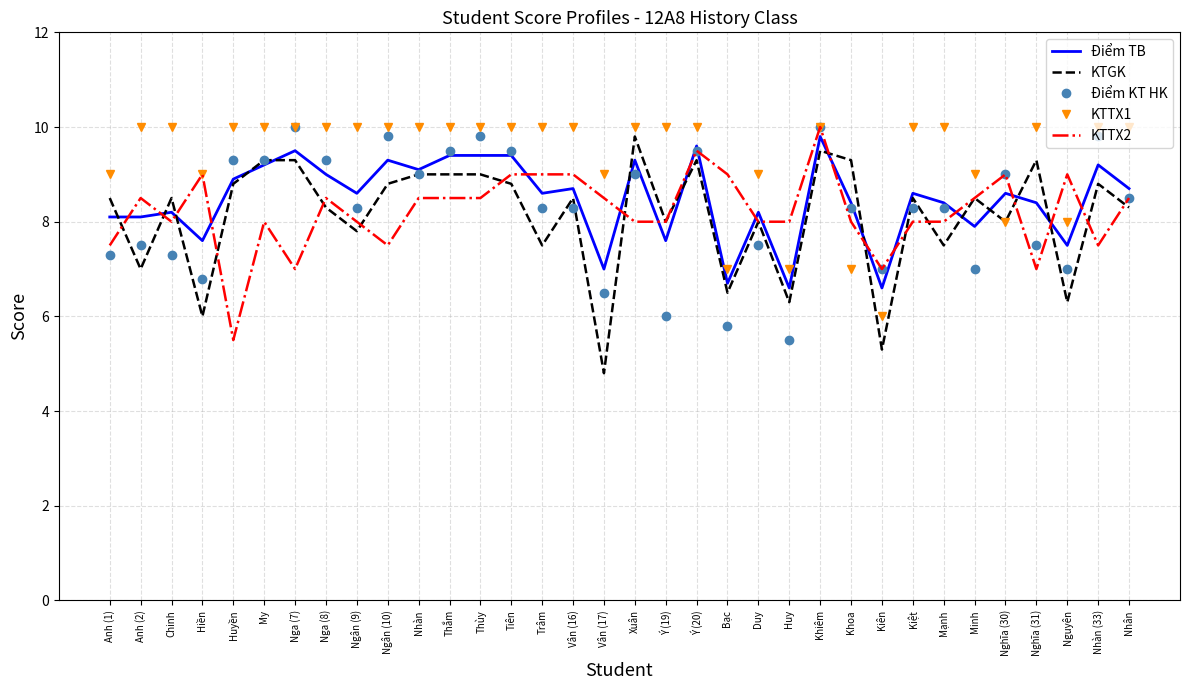

Which series has the largest total across all categories?

KTTX1